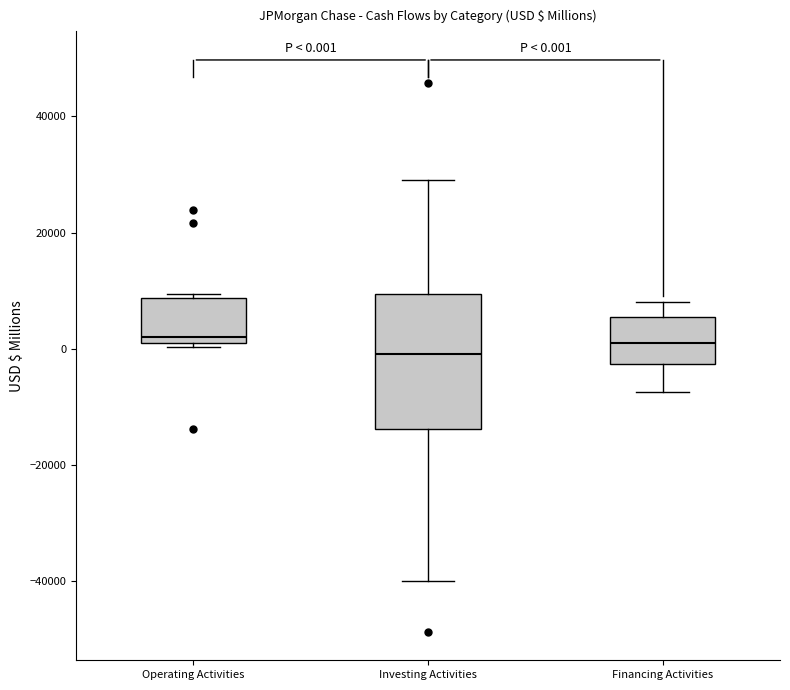

Which box is the tallest, from its lower edge to its upper edge?

Investing Activities